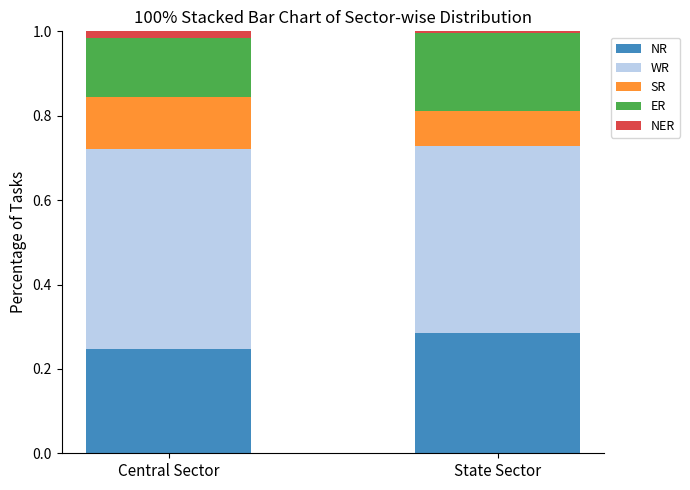

True or false: NR has a value of 0.1 at Central Sector.

False